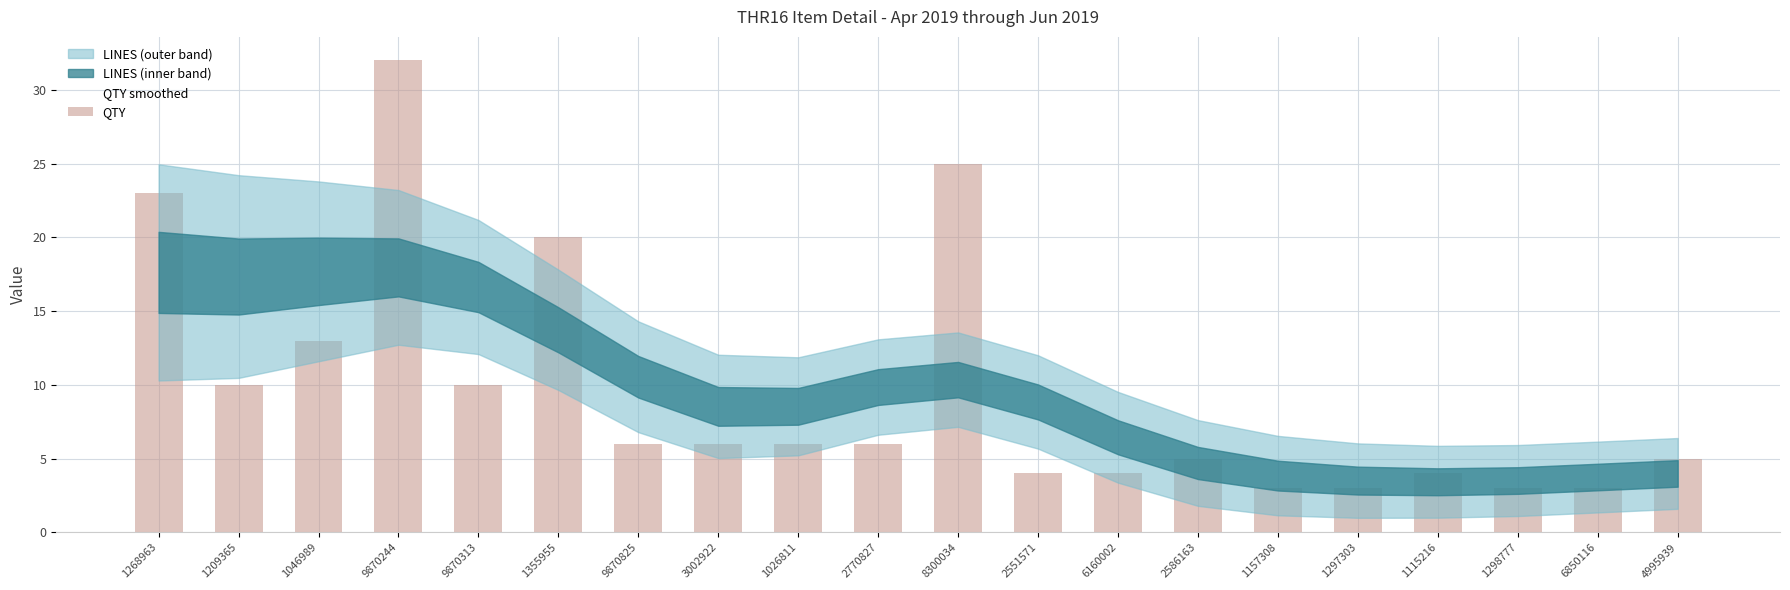

What is the greatest value displayed?

32.0